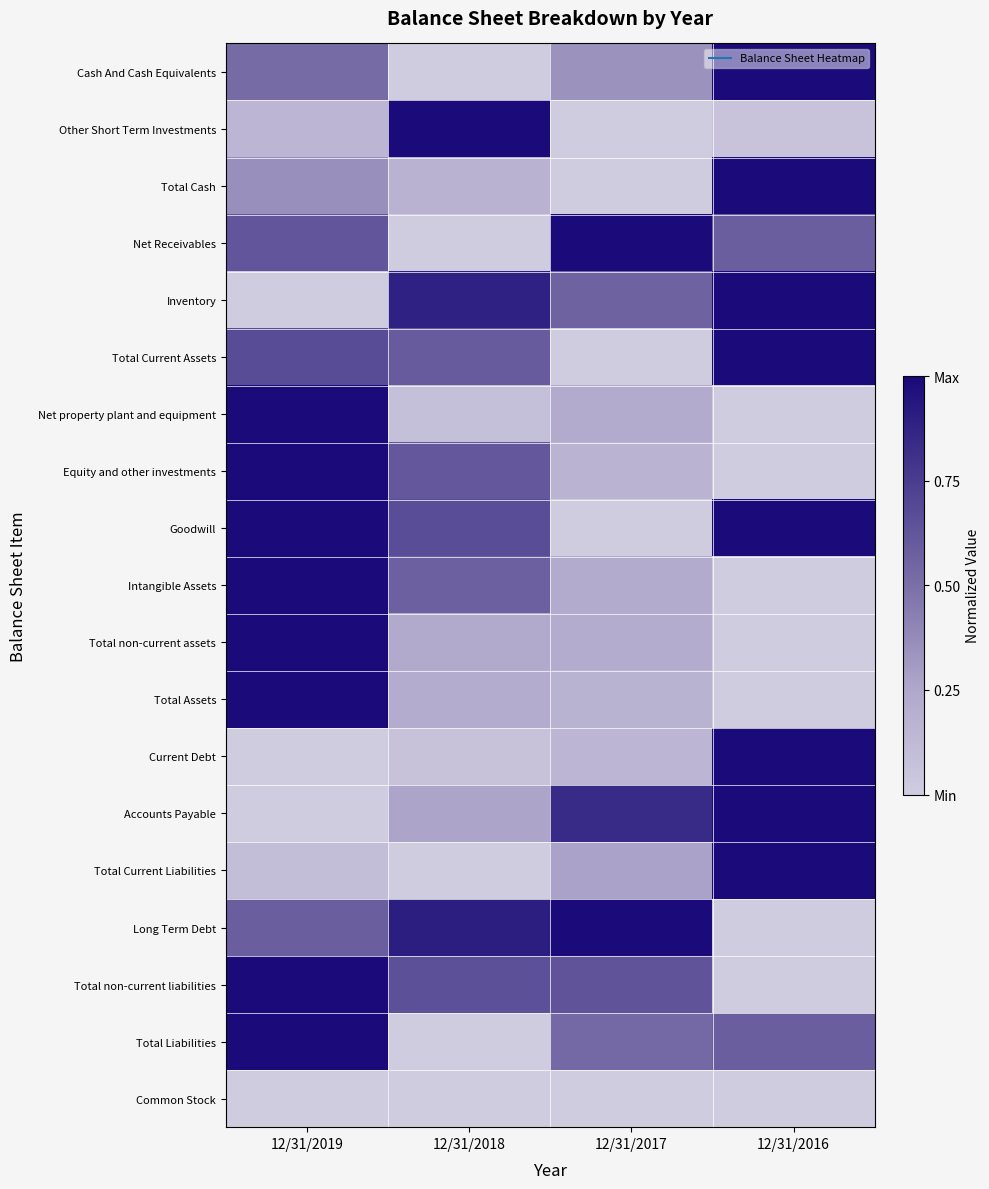

Which category has the highest value across all series?

12/31/2019